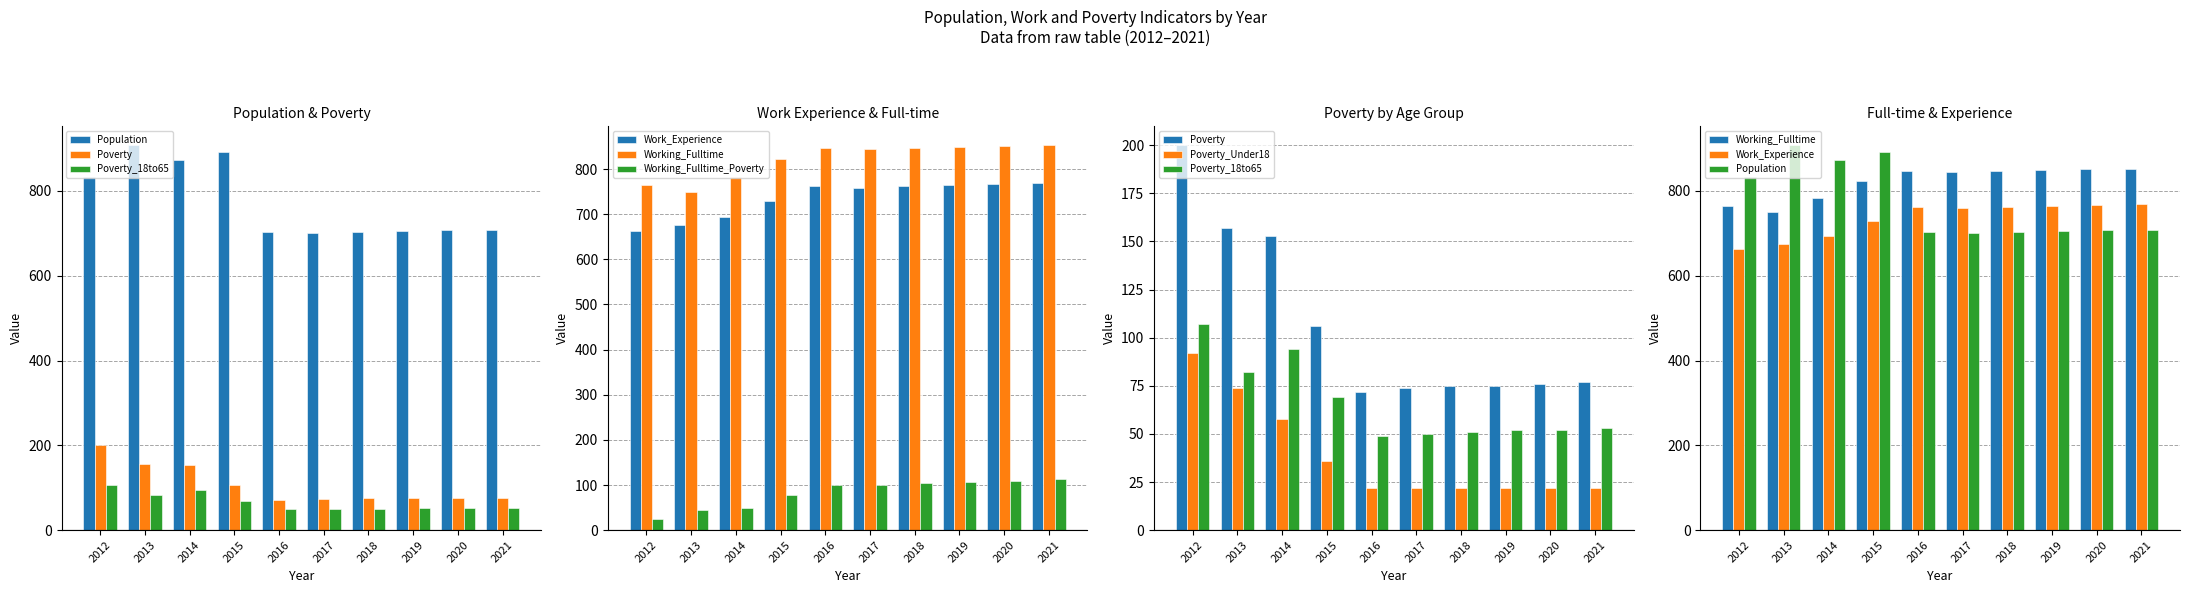

The value of Poverty_18to65 at 2013 is 143. True or false?

False